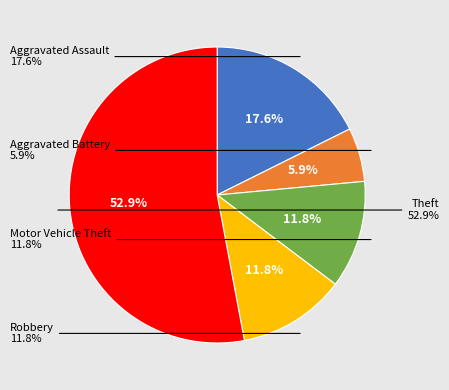

To the nearest percent, what percentage of the pie is Motor Vehicle Theft?

12%